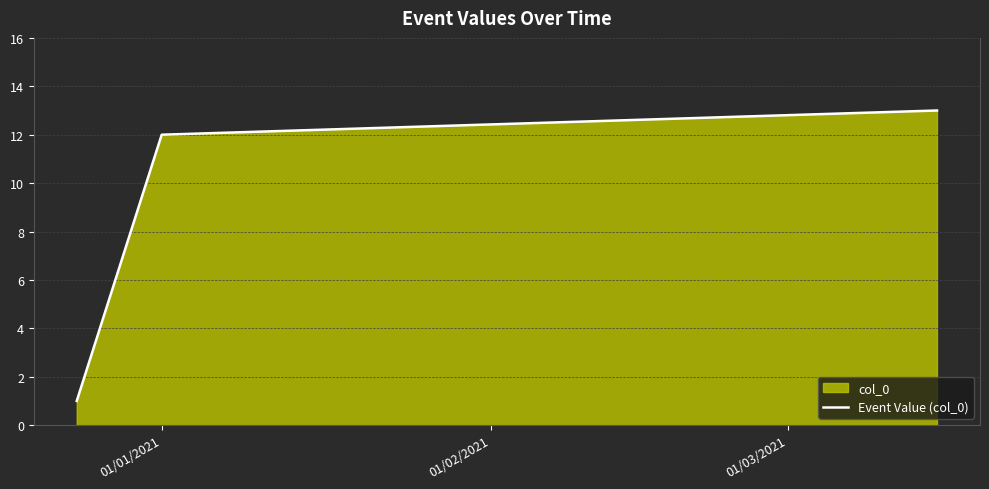

Reading right to left, what are all the values shown in this chart?

13	12	1